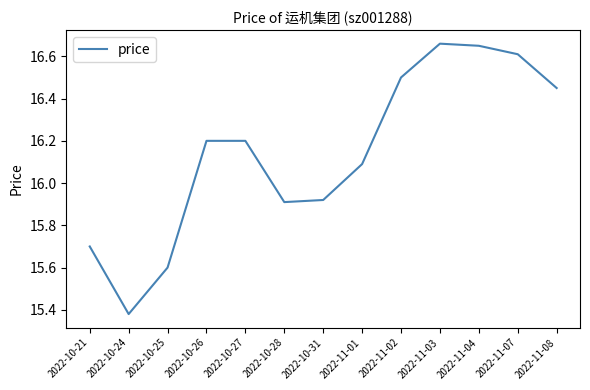

How many distinct data groups are displayed?

1